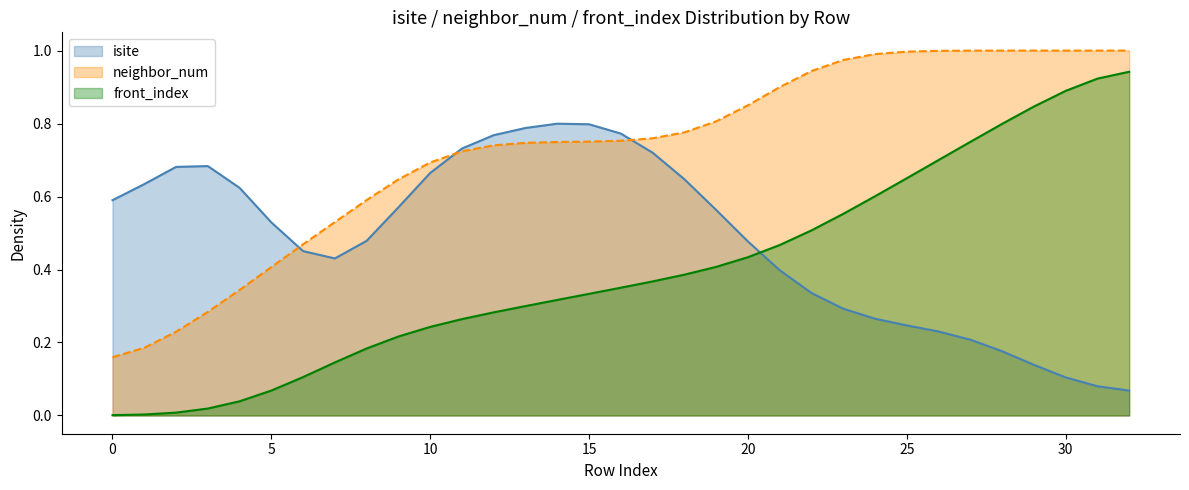

At which category is the sum across all series the highest?

32